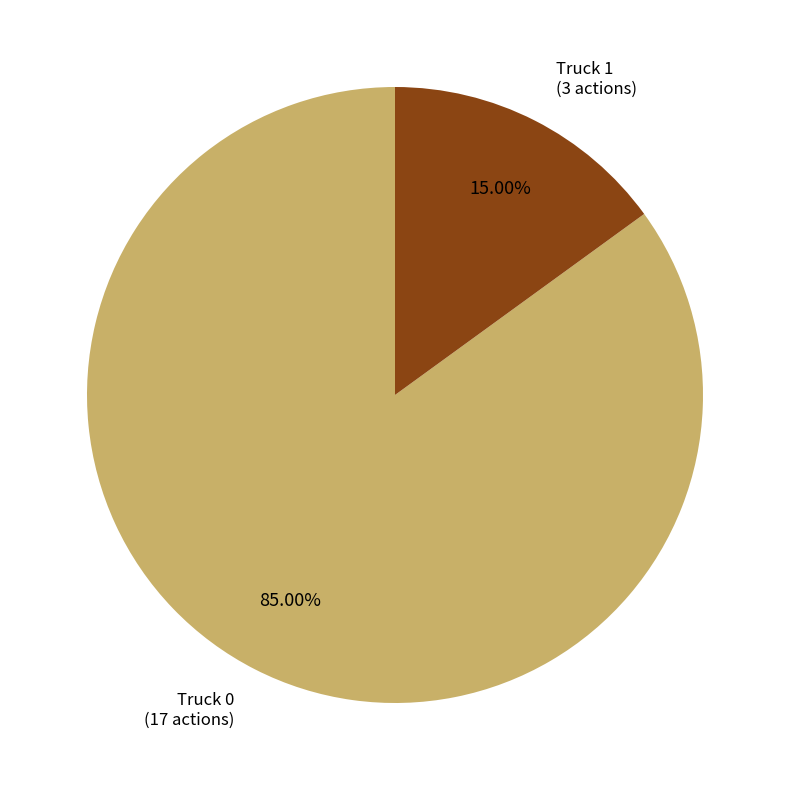

To the nearest percent, what portion does Truck 1 represent?

15%